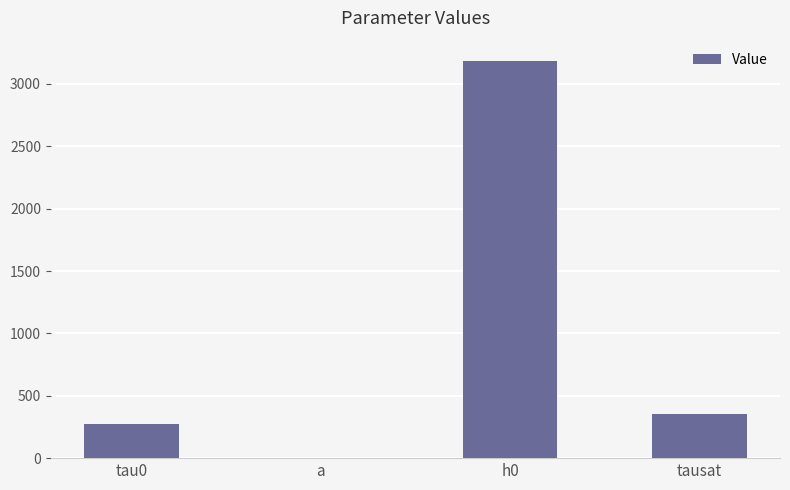

Which label corresponds to the largest value in the chart?

h0